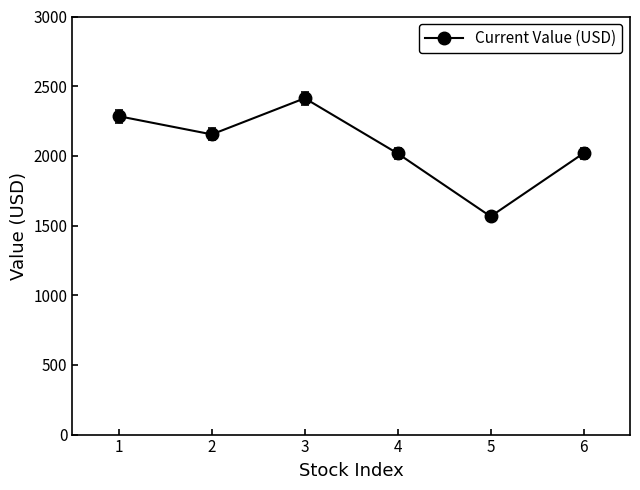

What is the approximate value at 6?

2018.7